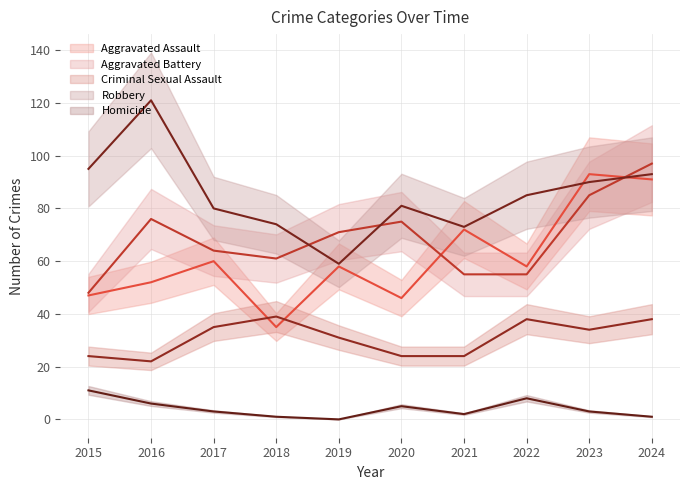

How many data points does each series have?

10